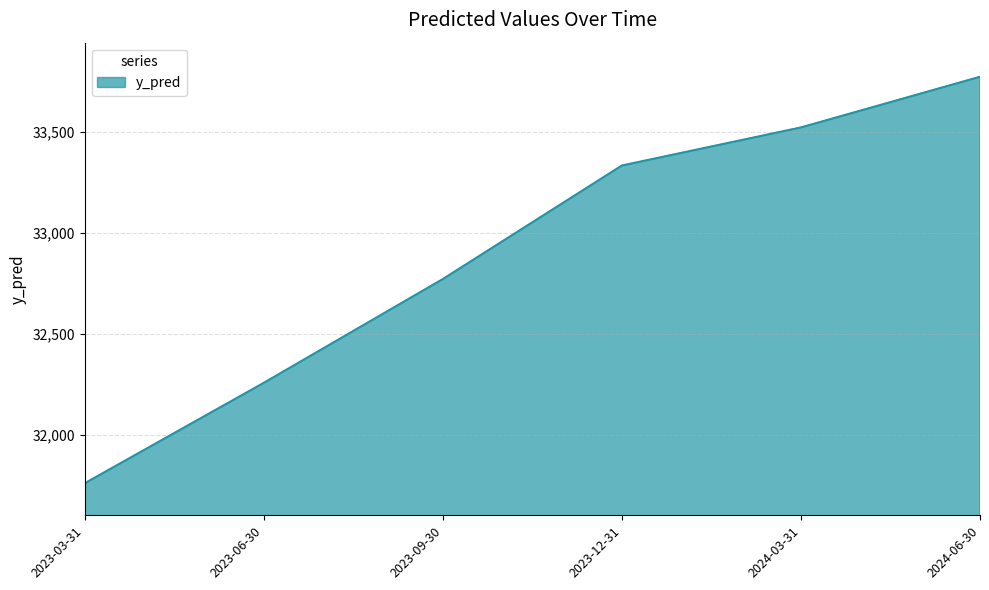

Reading left to right, what are all the values shown in this chart?

31760.7	32258.0	32772.1	33334.3	33522.8	33773.8